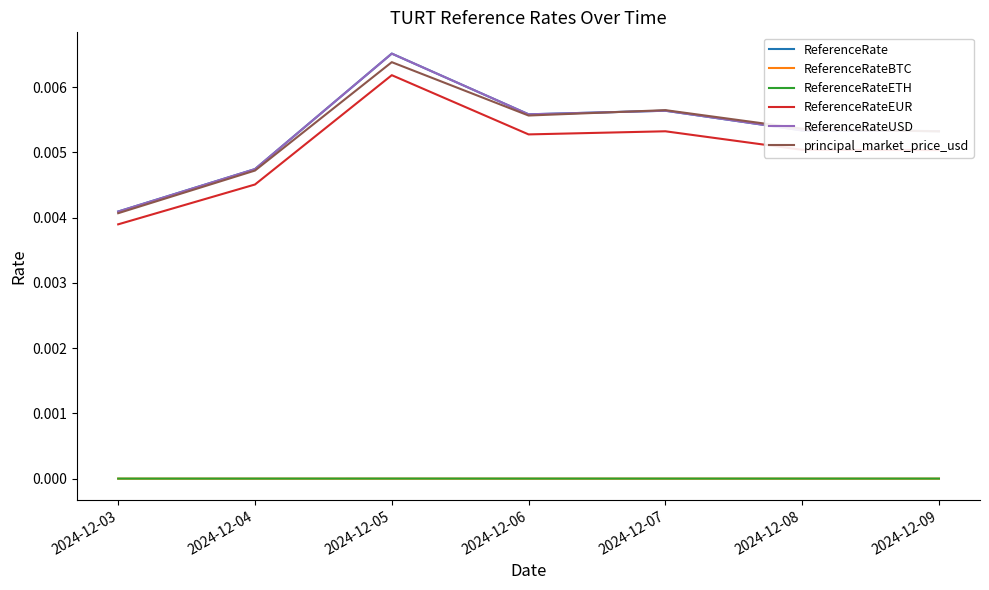

Which series has the largest total across all categories?

ReferenceRate